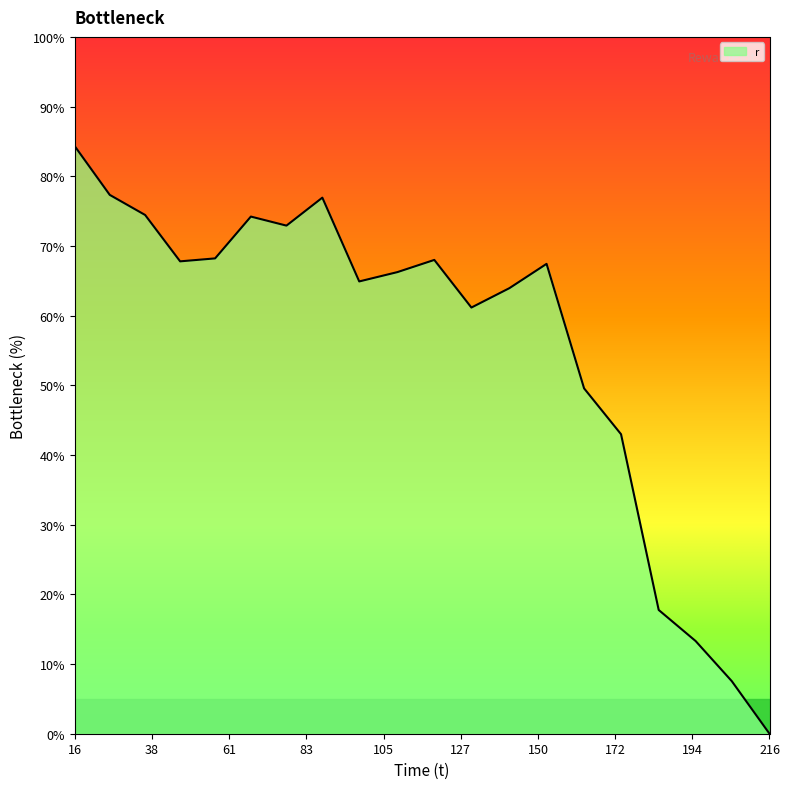

What is the greatest value displayed?

84.3